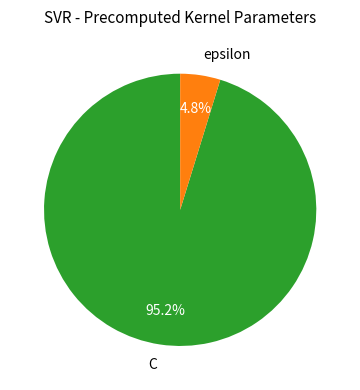

Is it true that C is 81% of the pie?

False